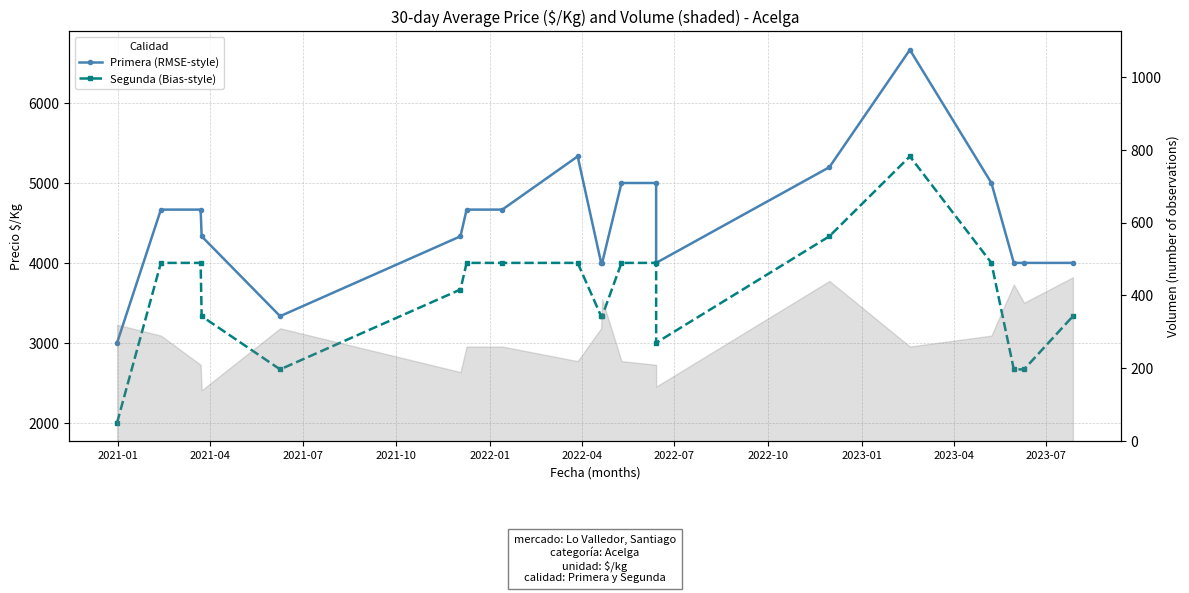

True or false: Primera (RMSE-style) has more than 2 points higher than both neighbors.

False